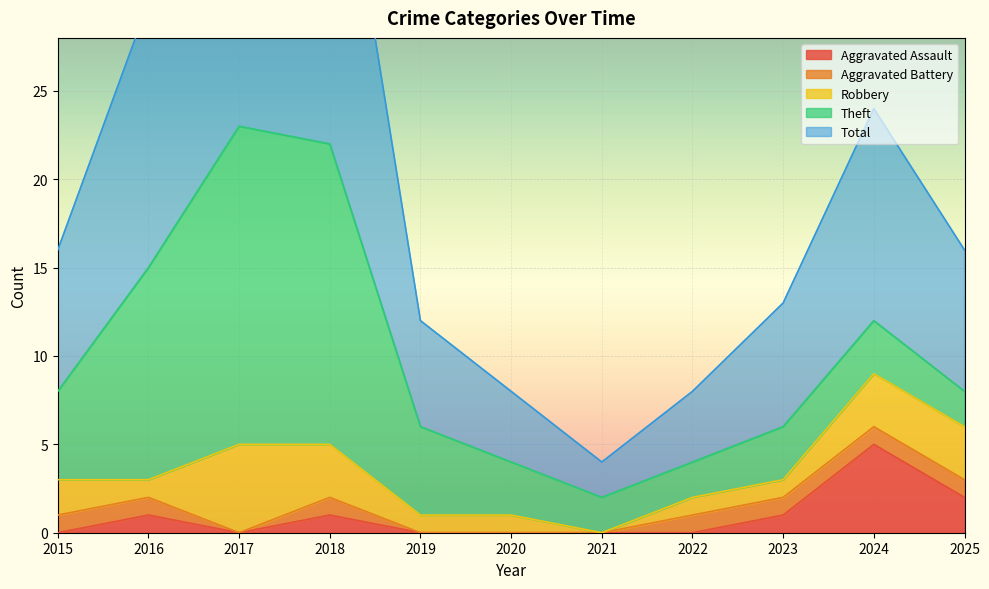

List the labels in order of Robbery value, largest first.

2017, 2018, 2024, 2025, 2015, 2016, 2019, 2020, 2022, 2023, 2021